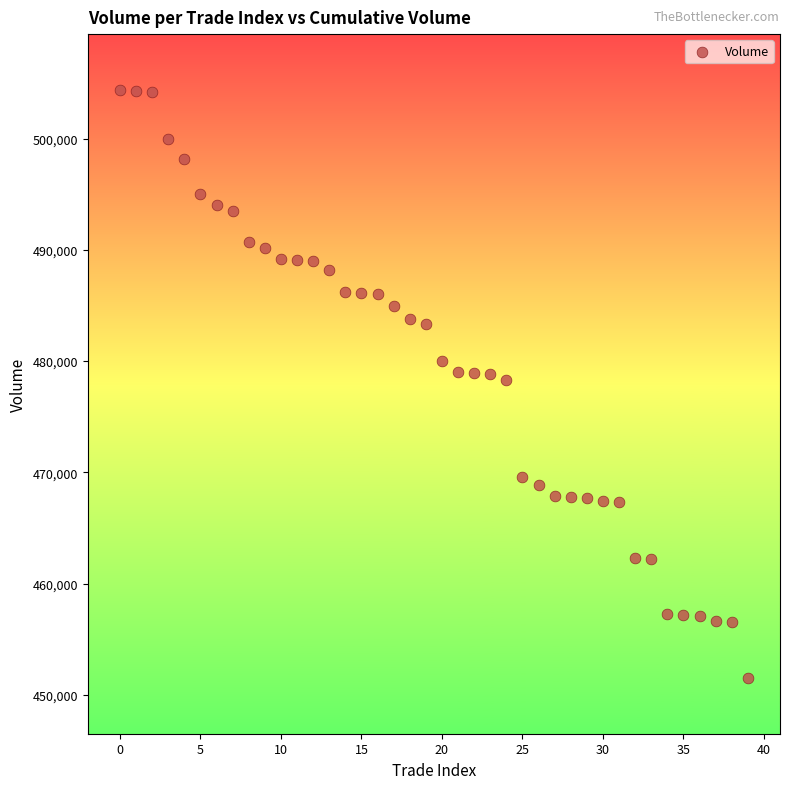

What is the range of Y values (max minus min)?

52900